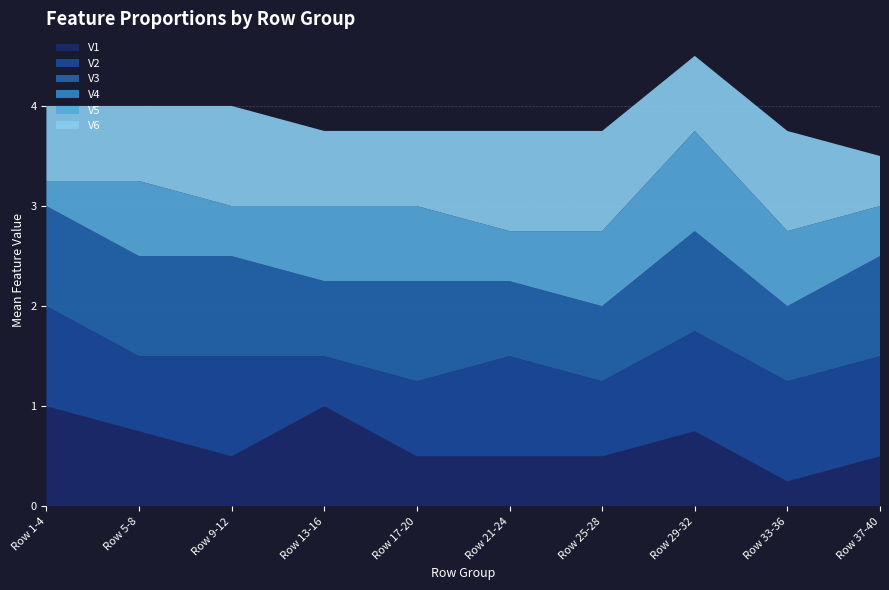

The value of V1 at Row 25-28 is 0.8. True or false?

False